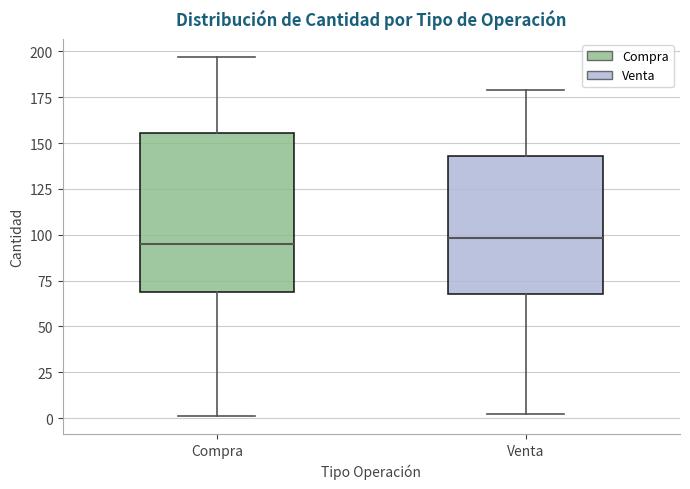

Reading left to right, transcribe this box plot: for each box, give where its median line is, the range the box spans, and where its two whiskers end, as read against the y-axis. The values are not printed on the chart, so give them approximately, as read against the axis.

Compra: median 95, box 70 to 155, whiskers 0 to 195
Venta: median 100, box 70 to 145, whiskers 0 to 180